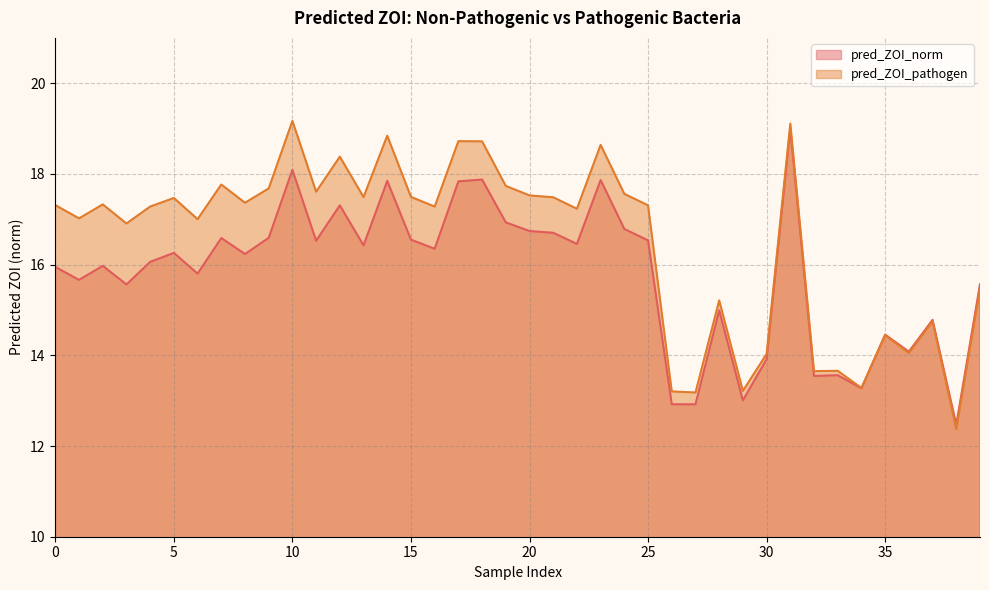

At which label is pred_ZOI_pathogen closest to 15?

28